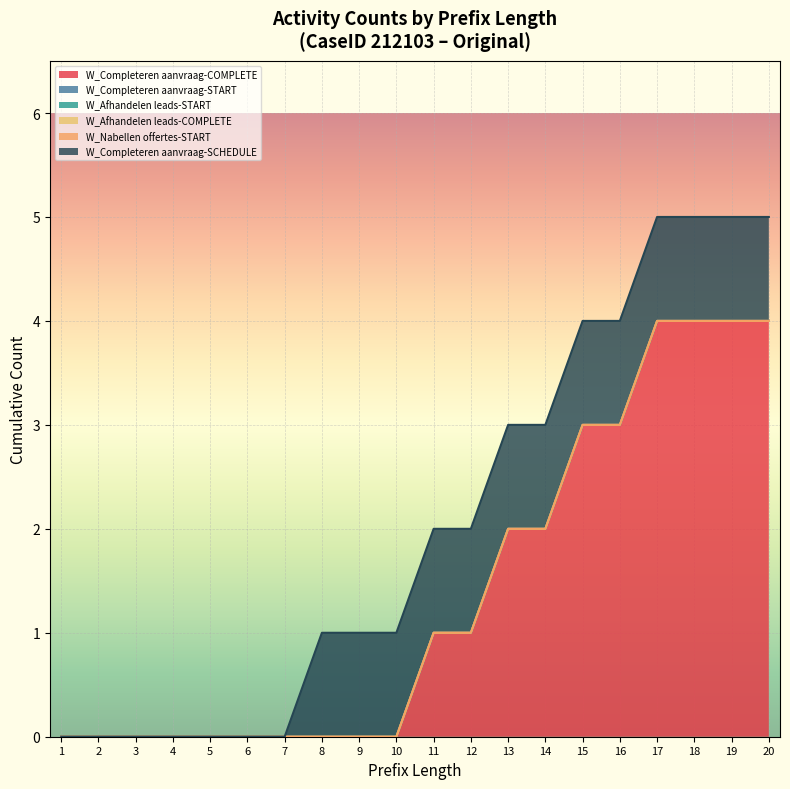

How many distinct data groups are displayed?

6